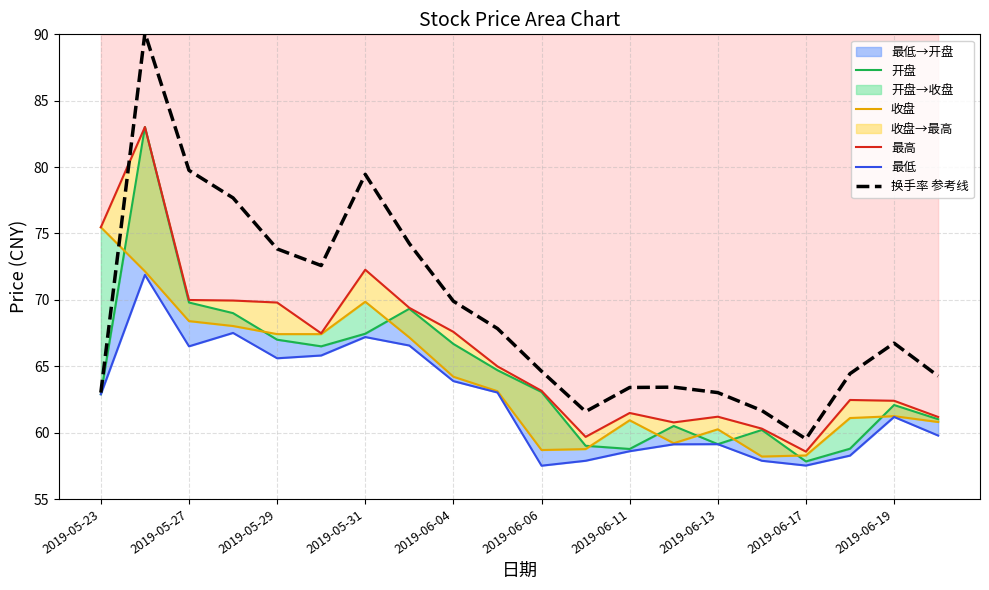

How many values in the 换手率 参考线 series exceed 66?

10